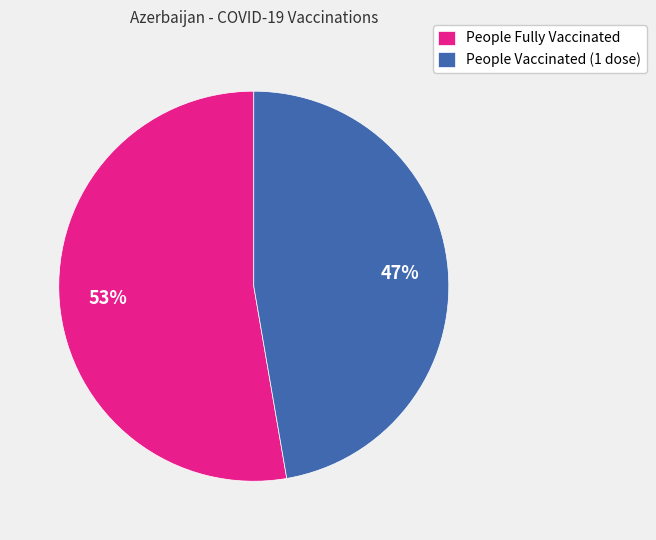

Does any single category account for the majority?

Yes